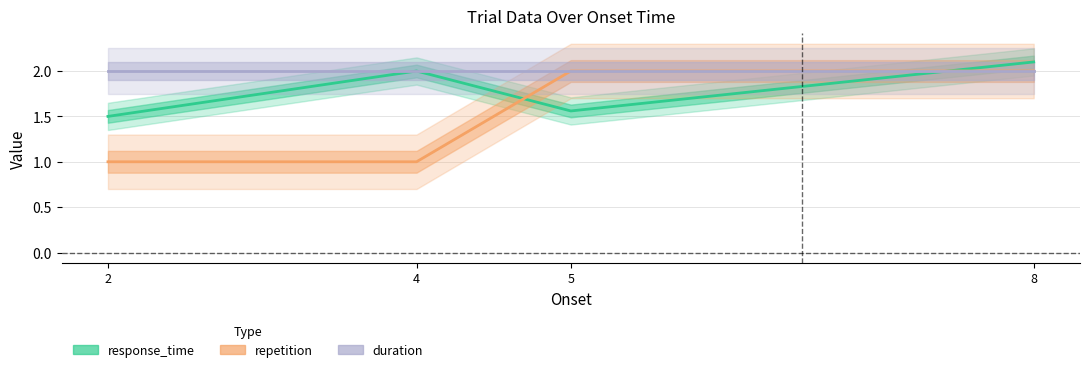

The duration series shows 0.8 at 8. True or false?

False